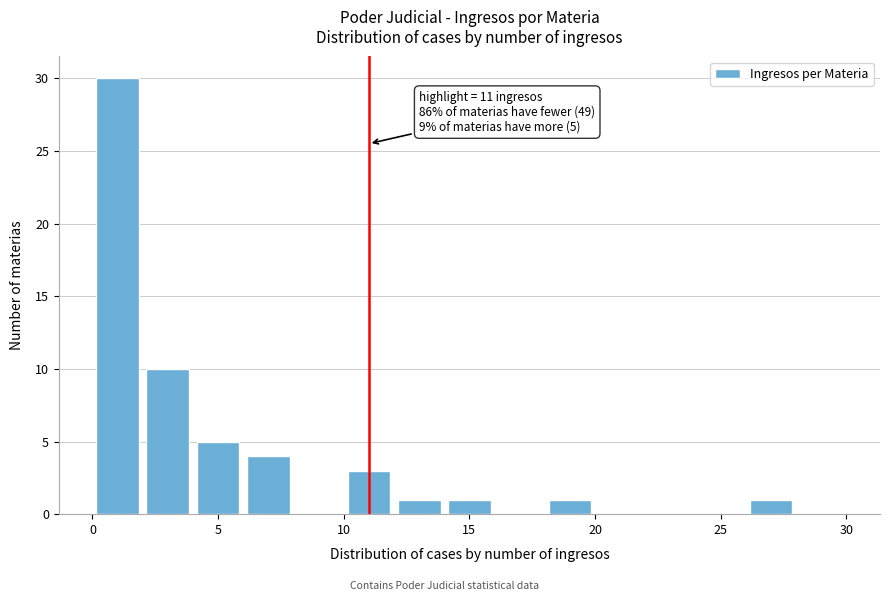

Over which range of the x-axis is the bar tallest?

0 to 2